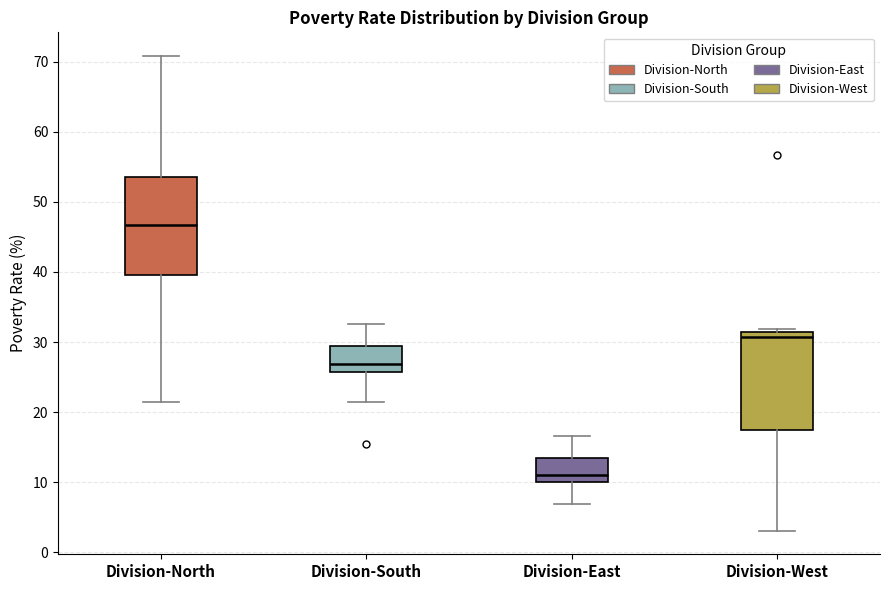

Which box has the highest median line?

Division-North